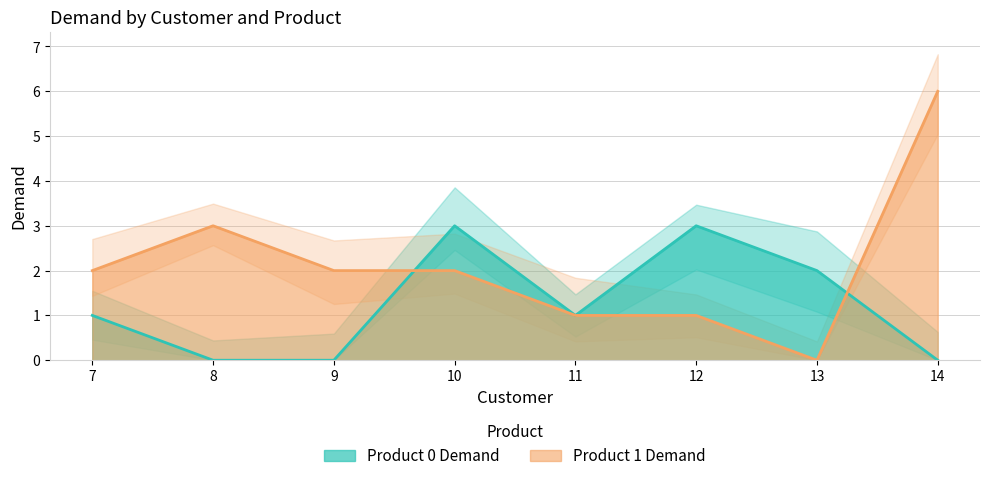

True or false: Product 1 Demand and Product 0 Demand cross at least once.

True